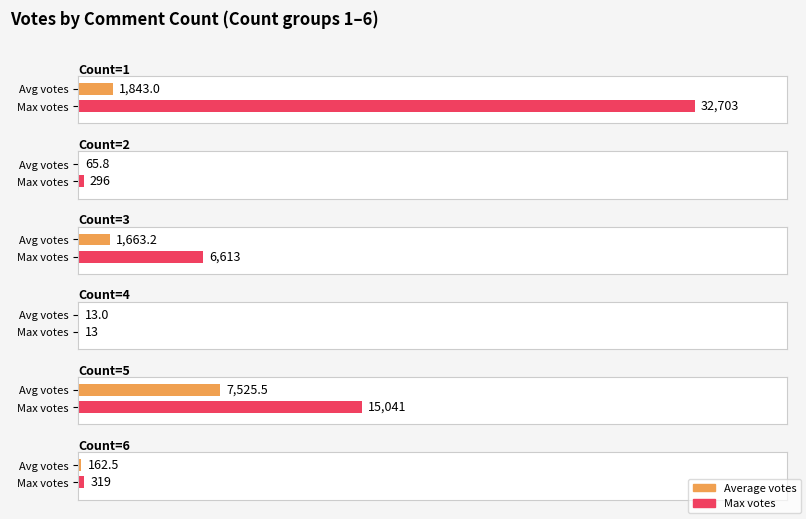

What is the label of the 3rd bar from the right?

2